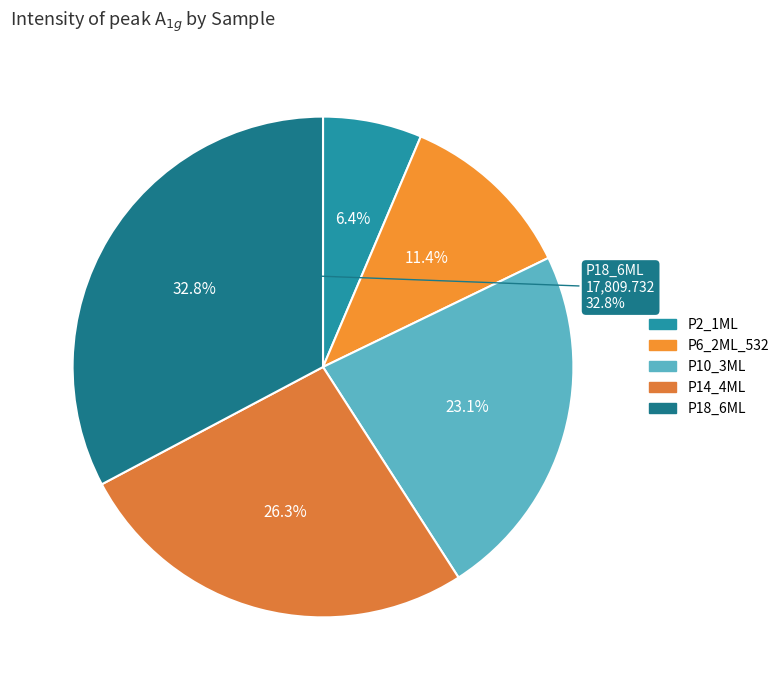

Rank the categories by value from lowest to highest.

P2_1ML, P6_2ML_532, P10_3ML, P14_4ML, P18_6ML